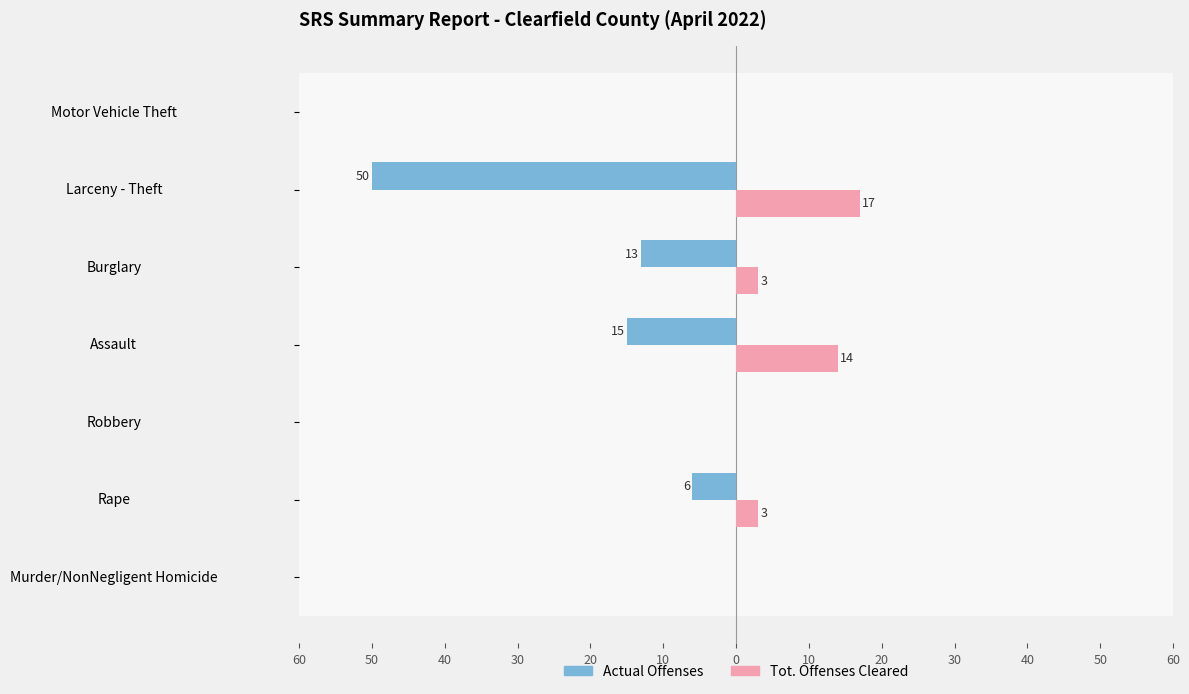

What are all the series names shown in the legend?

Actual Offenses, Tot. Offenses Cleared